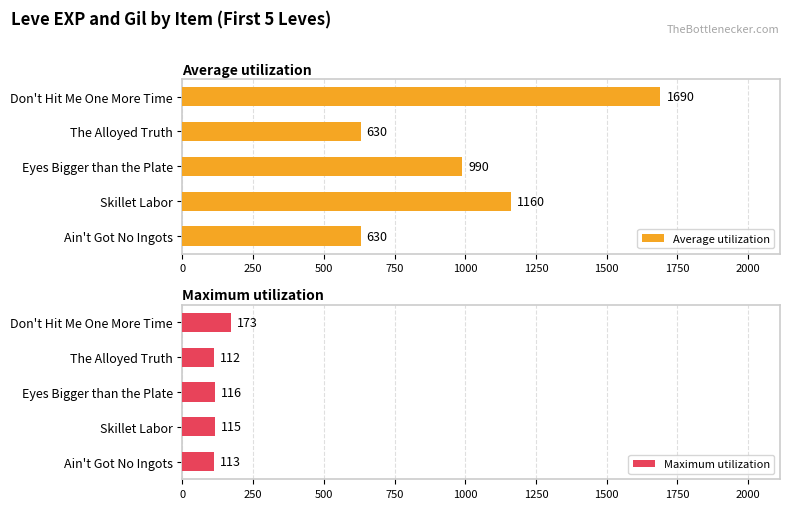

What is the minimum value for Average utilization?

630